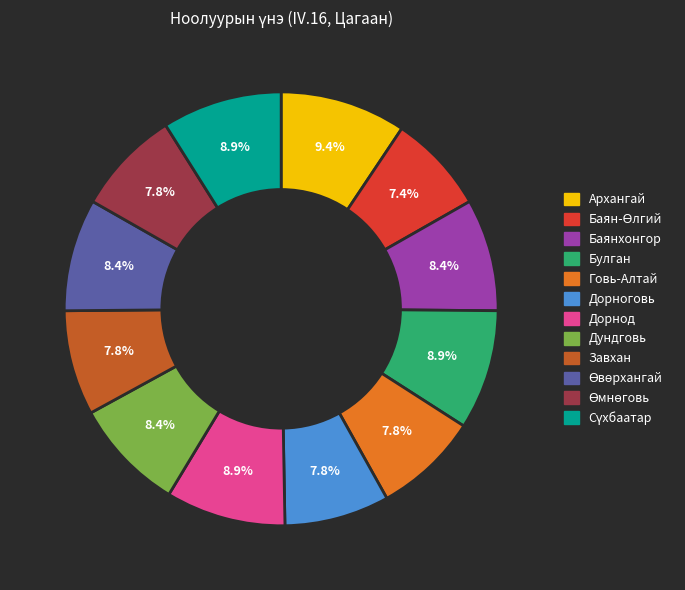

To the nearest percent, what portion does Булган represent?

9%